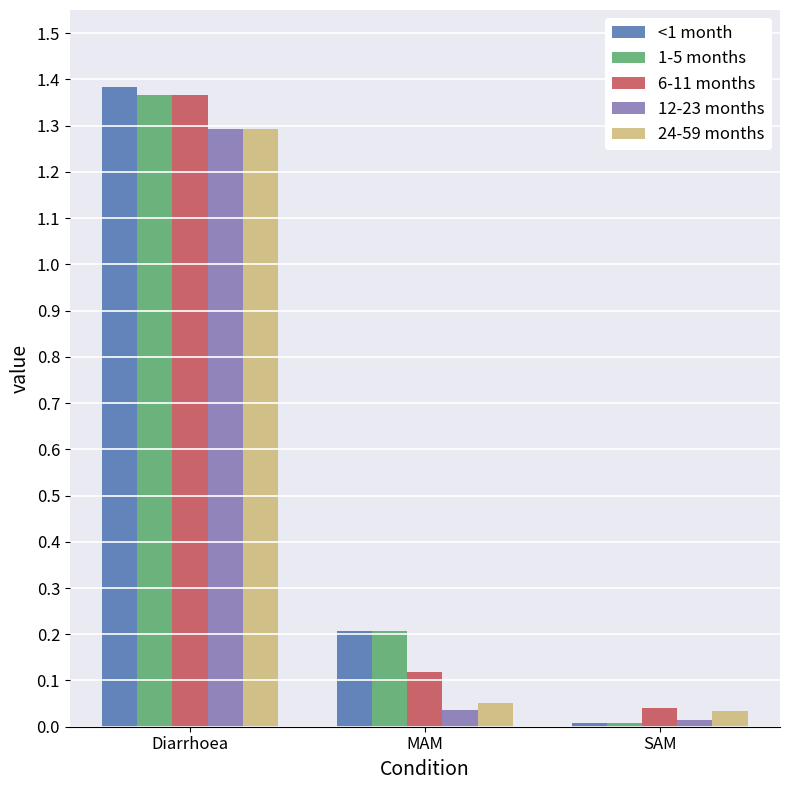

What is the average value of the 1-5 months series?

0.5